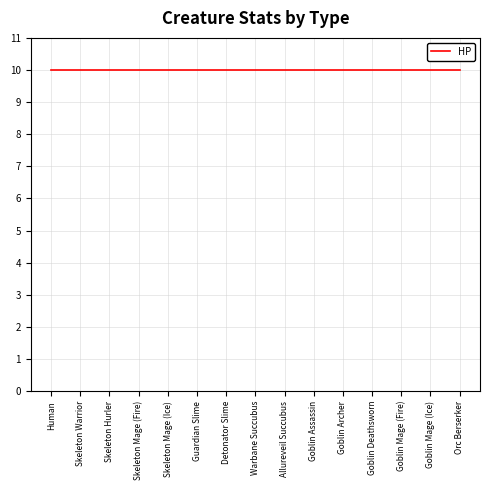

Which has a higher value, Skeleton Mage (Ice) or Goblin Deathsworn?

Skeleton Mage (Ice)